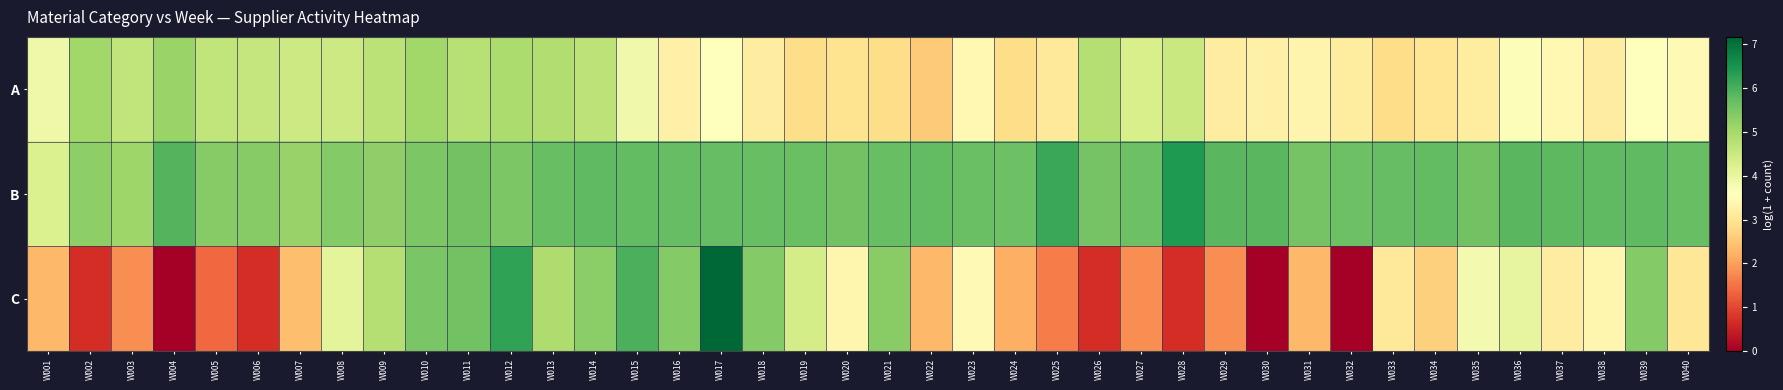

Reading left to right, what are all the values shown in this chart?

A: W001=3.9	W002=5.1	W003=4.6	W004=5.1	W005=4.6	W006=4.6	W007=4.5	W008=4.5	W009=4.7	W010=5.0	W011=4.8	W012=4.9	W013=4.9	W014=4.7	W015=3.9	W016=3.3	W017=3.6	W018=3.2	W019=2.8	W020=2.9	W021=2.8	W022=2.6	W023=3.4	W024=2.8	W025=3.1	W026=4.8	W027=4.3	W028=4.5	W029=3.2	W030=3.3	W031=3.3	W032=3.1	W033=2.8	W034=3.0	W035=3.1	W036=3.7	W037=3.4	W038=3.2	W039=3.6	W040=3.5
B: W001=4.2	W002=5.3	W003=5.1	W004=5.9	W005=5.4	W006=5.3	W007=5.2	W008=5.4	W009=5.2	W010=5.5	W011=5.6	W012=5.5	W013=5.7	W014=5.8	W015=5.7	W016=5.7	W017=5.7	W018=5.7	W019=5.7	W020=5.6	W021=5.7	W022=5.8	W023=5.7	W024=5.7	W025=6.1	W026=5.6	W027=5.6	W028=6.4	W029=5.8	W030=5.8	W031=5.6	W032=5.6	W033=5.7	W034=5.8	W035=5.6	W036=5.8	W037=5.8	W038=5.8	W039=5.8	W040=5.7
C: W001=2.3	W002=0.7	W003=1.8	W004=0.0	W005=1.4	W006=0.7	W007=2.4	W008=4.1	W009=4.8	W010=5.5	W011=5.6	W012=6.2	W013=4.9	W014=5.3	W015=6.0	W016=5.4	W017=7.2	W018=5.4	W019=4.3	W020=3.4	W021=5.3	W022=2.3	W023=3.5	W024=2.2	W025=1.6	W026=0.7	W027=1.8	W028=0.7	W029=1.8	W030=0.0	W031=2.3	W032=0.0	W033=3.1	W034=2.6	W035=3.8	W036=4.0	W037=3.2	W038=3.4	W039=5.4	W040=3.0